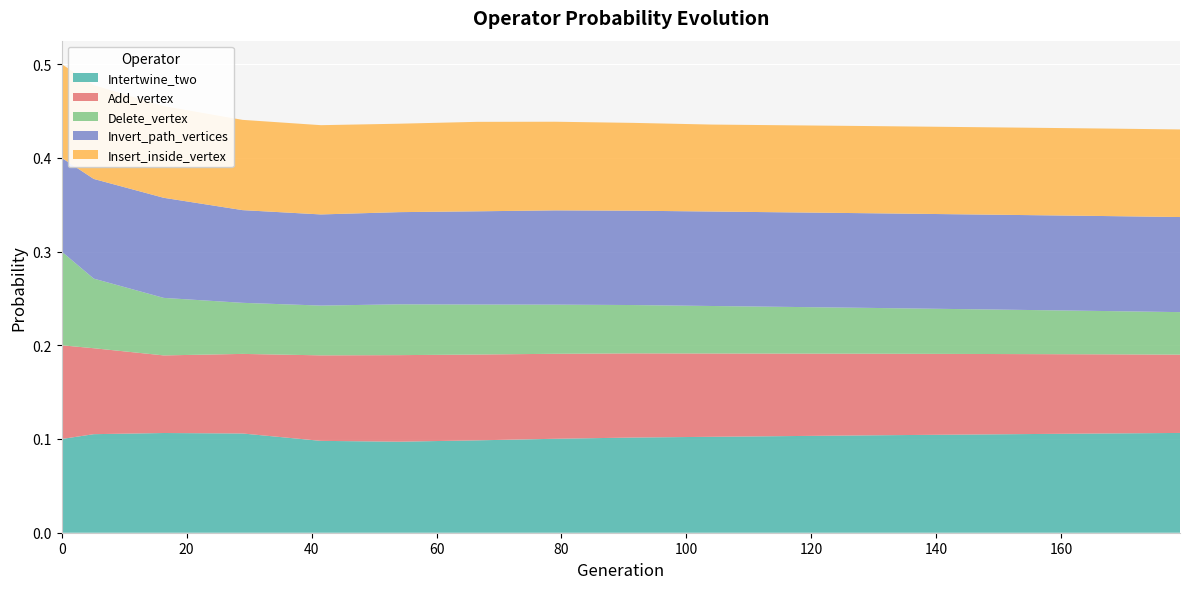

Reading left to right, transcribe all the data shown in this chart.

Intertwine_two: 0=0.1	10=0.1	20=0.1	30=0.1	40=0.1	50=0.1	60=0.1	70=0.1	80=0.1	90=0.1	100=0.1	110=0.1	120=0.1	130=0.1	140=0.1	150=0.1
Add_vertex: 0=0.1	10=0.1	20=0.1	30=0.1	40=0.1	50=0.1	60=0.1	70=0.1	80=0.1	90=0.1	100=0.1	110=0.1	120=0.1	130=0.1	140=0.1	150=0.1
Delete_vertex: 0=0.1	10=0.1	20=0.1	30=0.1	40=0.1	50=0.1	60=0.1	70=0.1	80=0.1	90=0.1	100=0.0	110=0.0	120=0.0	130=0.0	140=0.0	150=0.0
Invert_path_vertices: 0=0.1	10=0.1	20=0.1	30=0.1	40=0.1	50=0.1	60=0.1	70=0.1	80=0.1	90=0.1	100=0.1	110=0.1	120=0.1	130=0.1	140=0.1	150=0.1
Insert_inside_vertex: 0=0.1	10=0.1	20=0.1	30=0.1	40=0.1	50=0.1	60=0.1	70=0.1	80=0.1	90=0.1	100=0.1	110=0.1	120=0.1	130=0.1	140=0.1	150=0.1